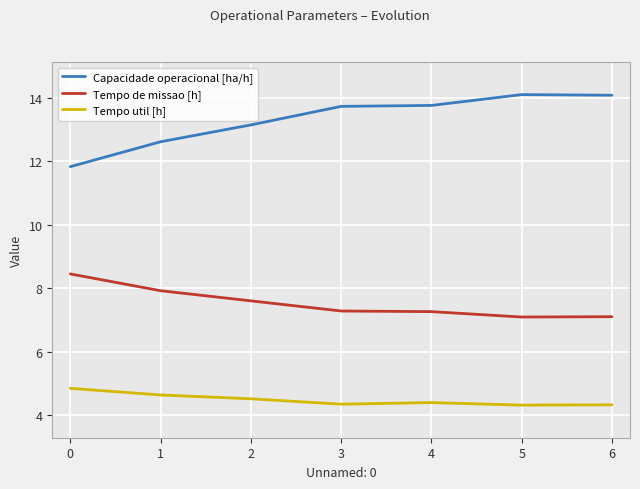

Which series changed the most between 1 and 5?

Capacidade operacional [ha/h]